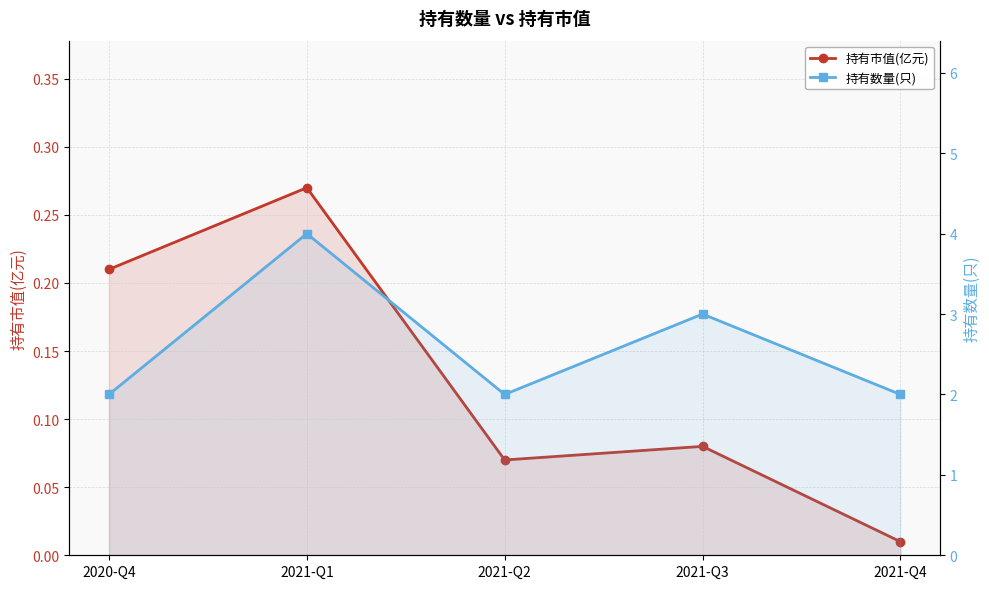

What is the difference between the maximum and second lowest values in the 持有市值(亿元) series?

0.2